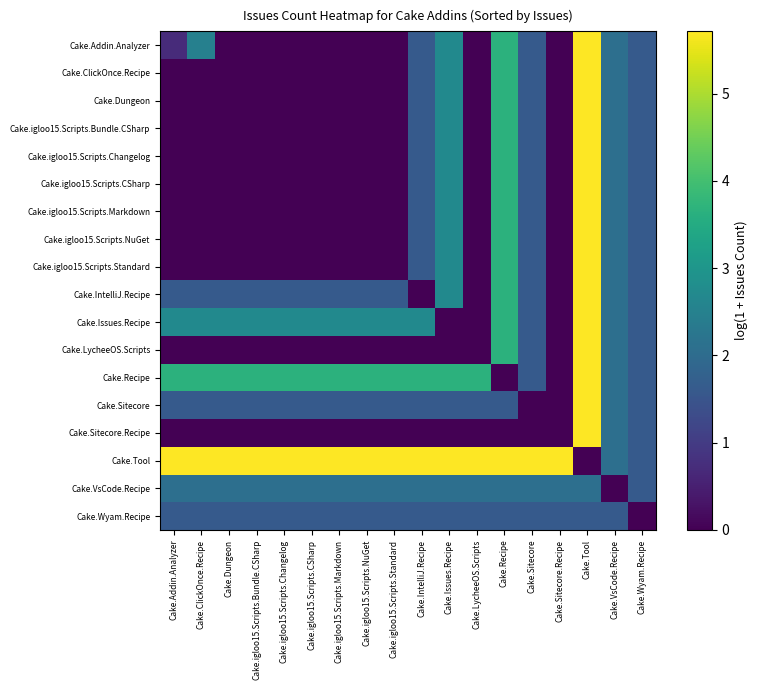

Which category has the highest value across all series?

Cake.Tool